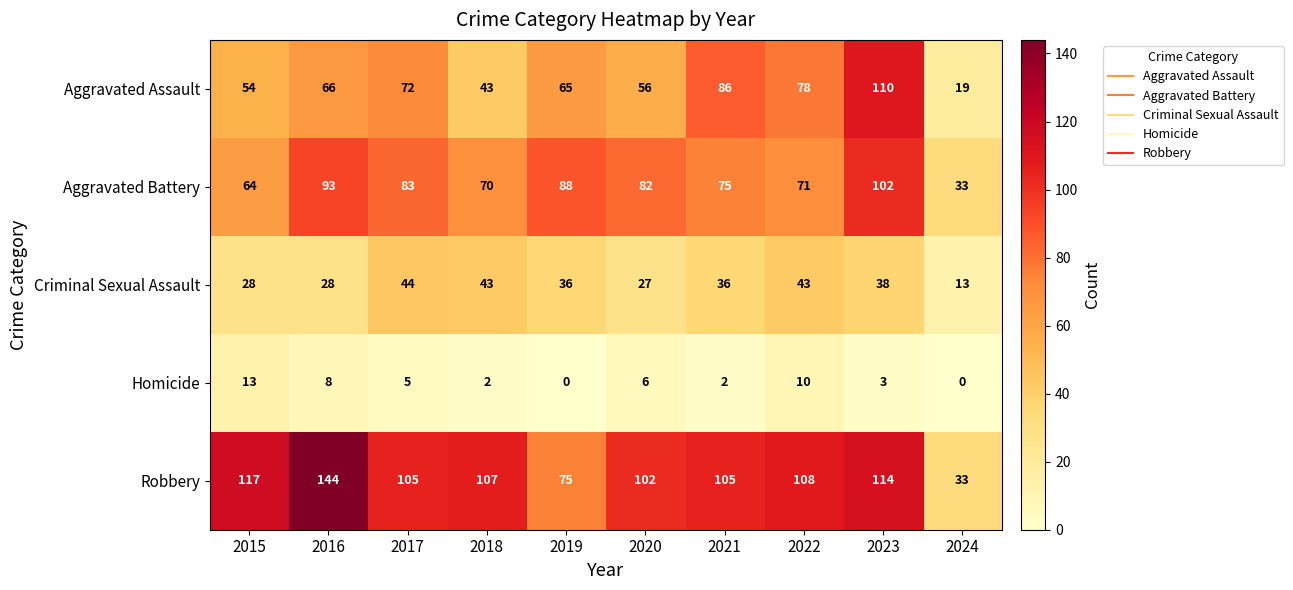

What is the greatest value displayed?

144